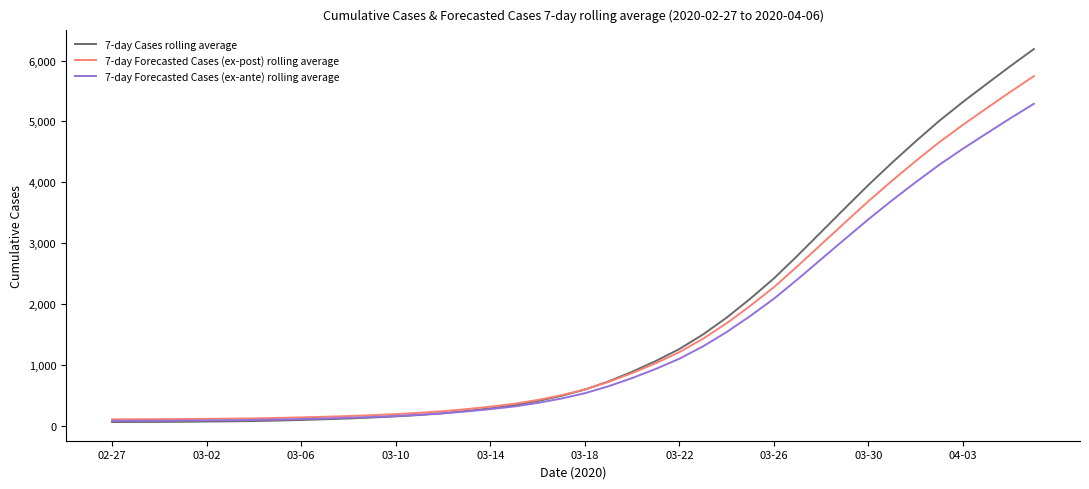

What is the greatest value displayed?

6189.3